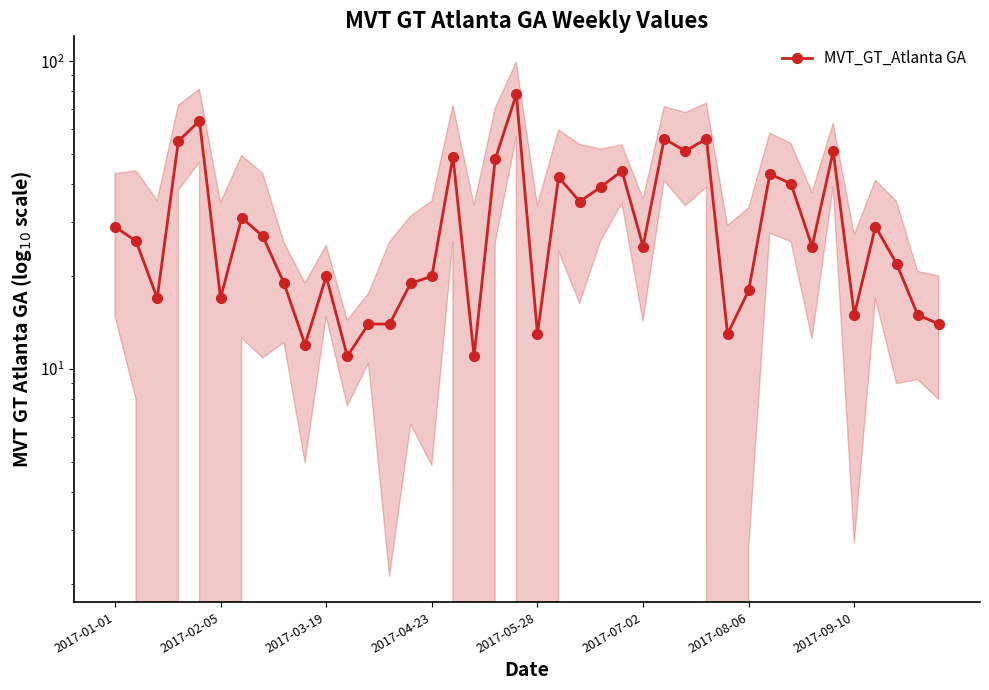

What is the sum of all values?

1227